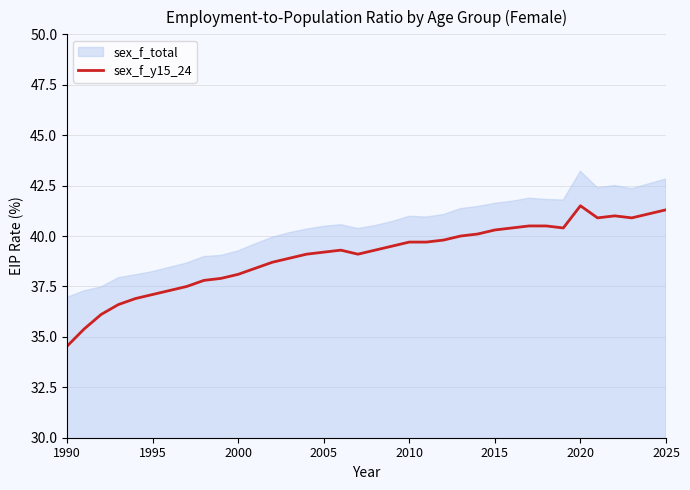

What is the lowest value of the sex_f_y15_24 series?

34.5